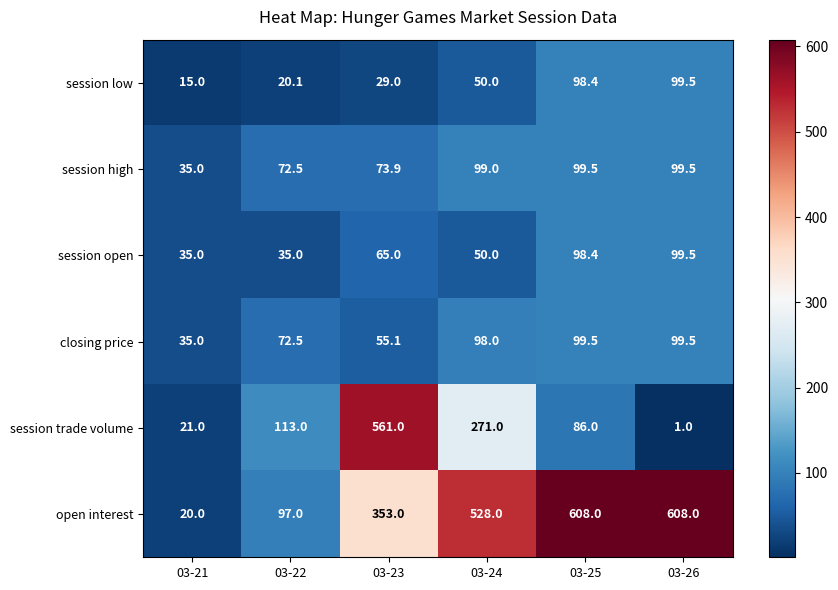

List the labels in order of session trade volume value, smallest first.

03-26, 03-21, 03-25, 03-22, 03-24, 03-23